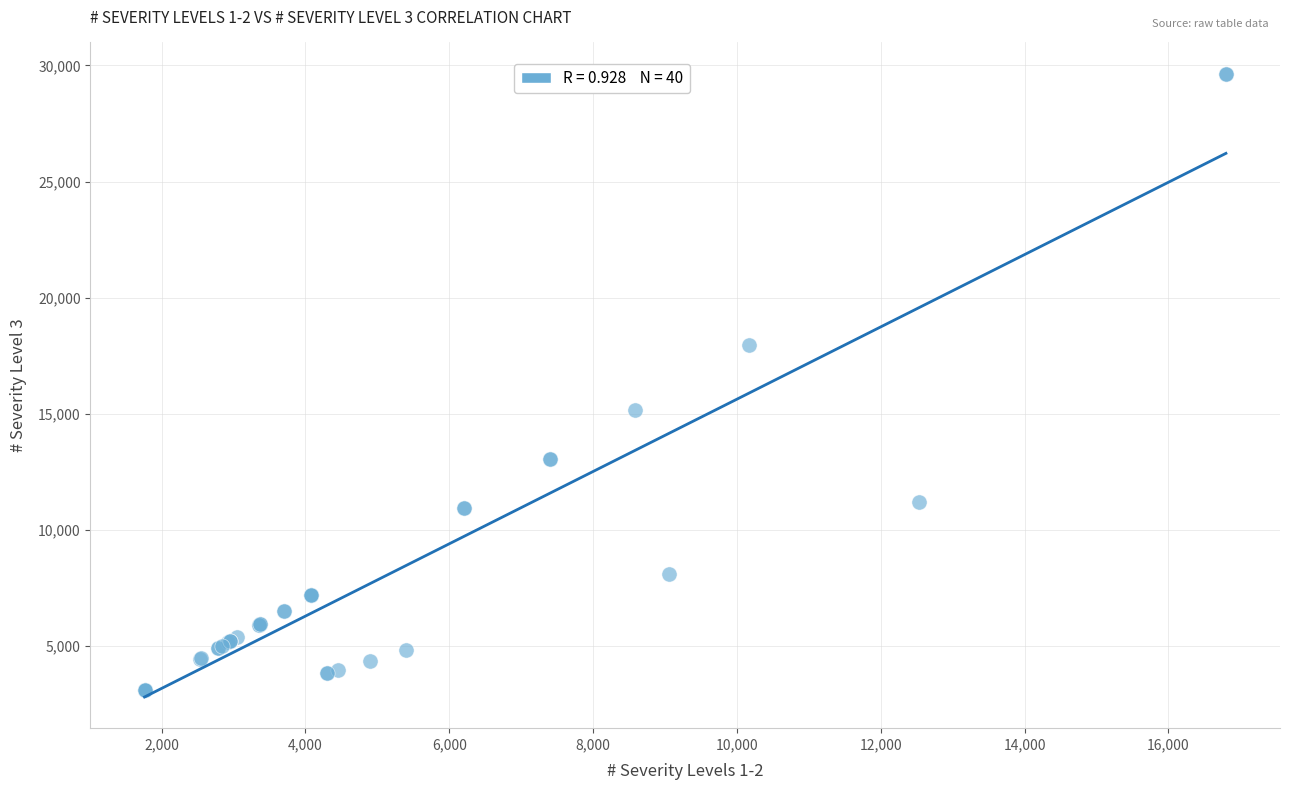

What Y value in the scatter plot is closest to 16378?

15151.7